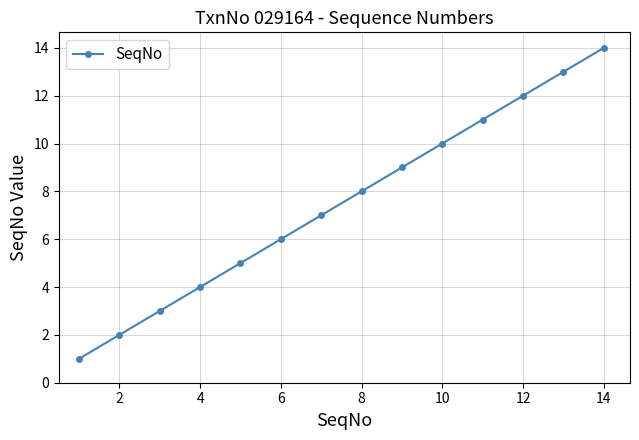

What is the difference between the maximum and minimum values?

13